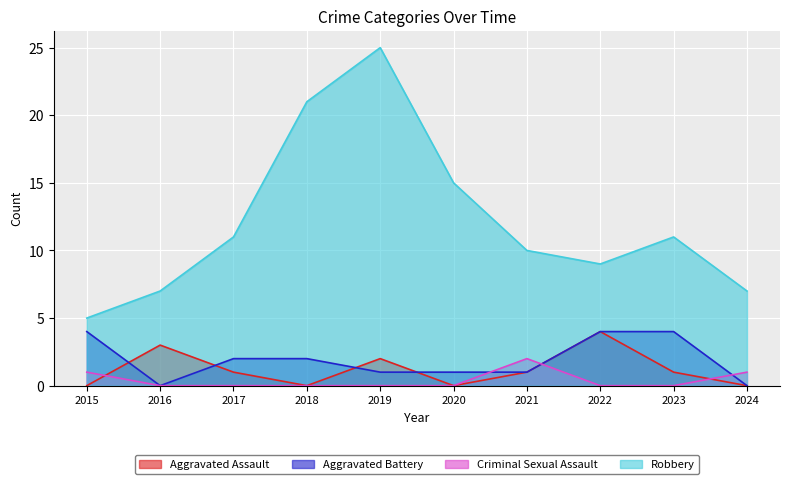

Reading left to right, extract all data points from this chart.

Aggravated Assault: 2015=0	2016=3	2017=1	2018=0	2019=2	2020=0	2021=1	2022=4	2023=1	2024=0
Aggravated Battery: 2015=4	2016=0	2017=2	2018=2	2019=1	2020=1	2021=1	2022=4	2023=4	2024=0
Criminal Sexual Assault: 2015=1	2016=0	2017=0	2018=0	2019=0	2020=0	2021=2	2022=0	2023=0	2024=1
Robbery: 2015=5	2016=7	2017=11	2018=21	2019=25	2020=15	2021=10	2022=9	2023=11	2024=7